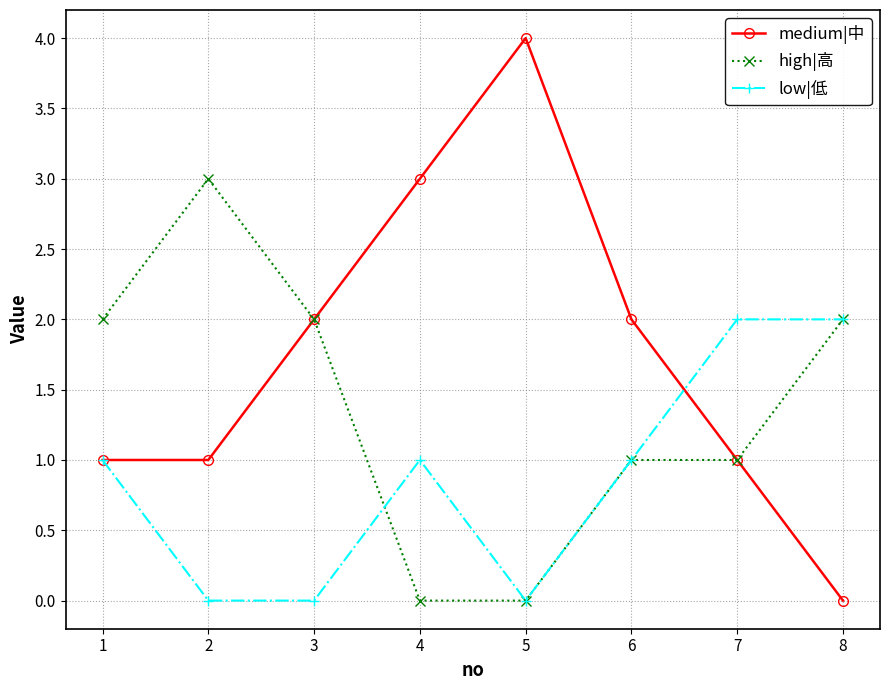

The medium|中 series shows 1 at 6. True or false?

False